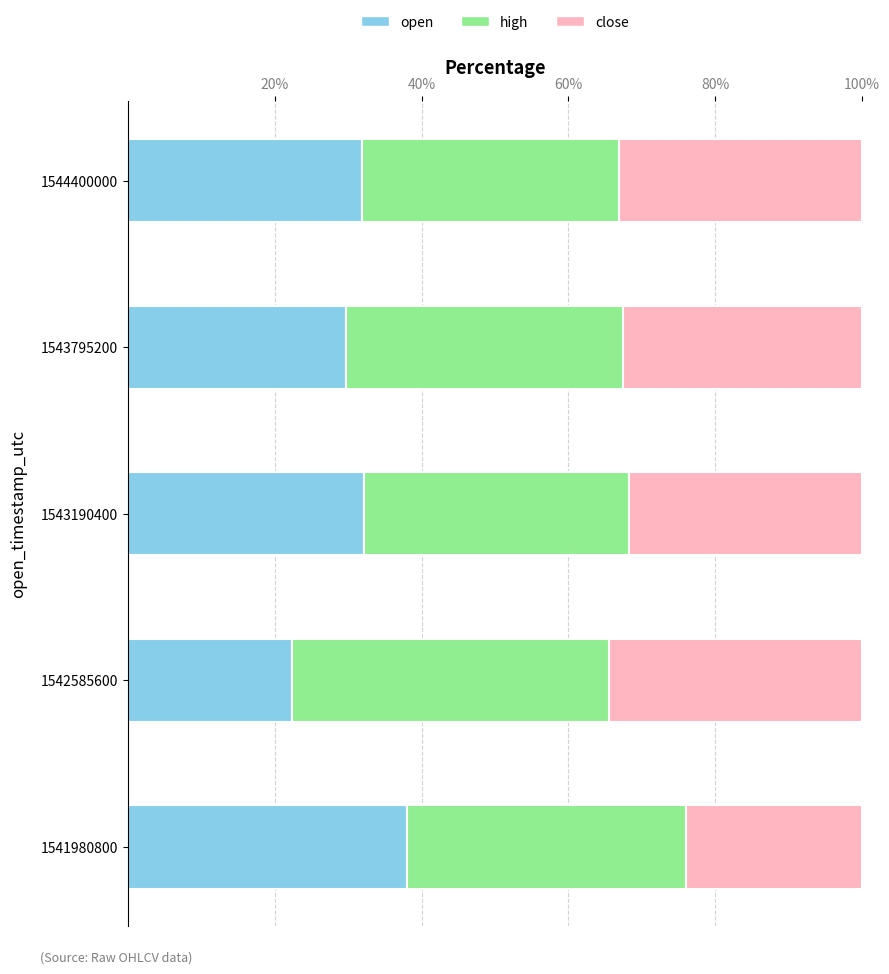

What is the sum of the open values at 1542585600 and 1543795200?

52.1